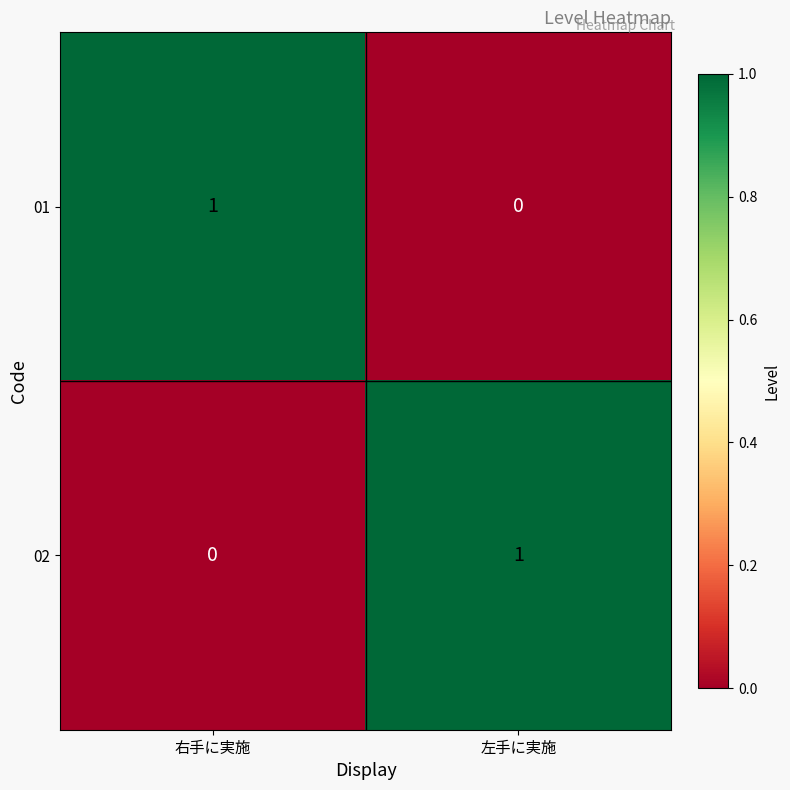

Reading right to left, extract all data points from this chart.

01: 0	1
02: 1	0